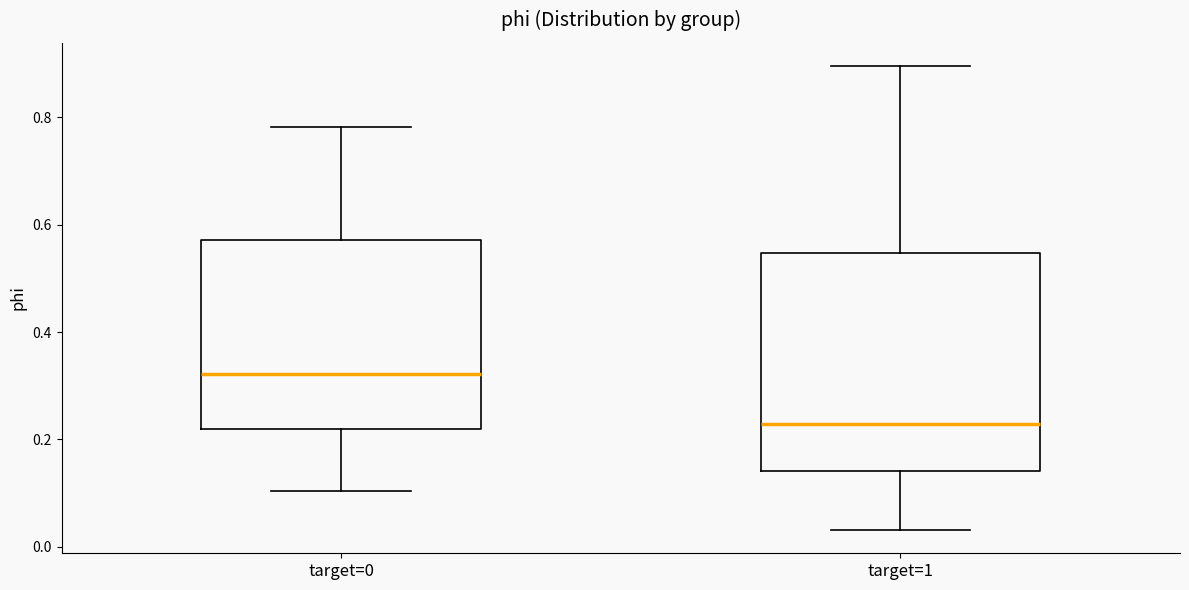

Reading left to right, read every box against the y-axis: the position of its median line, the range the box covers, and the ends of its whiskers. The values are not printed on the chart, so give them approximately, as read against the axis.

target=0: median 0.32, box 0.22 to 0.58, whiskers 0.10 to 0.78
target=1: median 0.22, box 0.14 to 0.54, whiskers 0.04 to 0.90